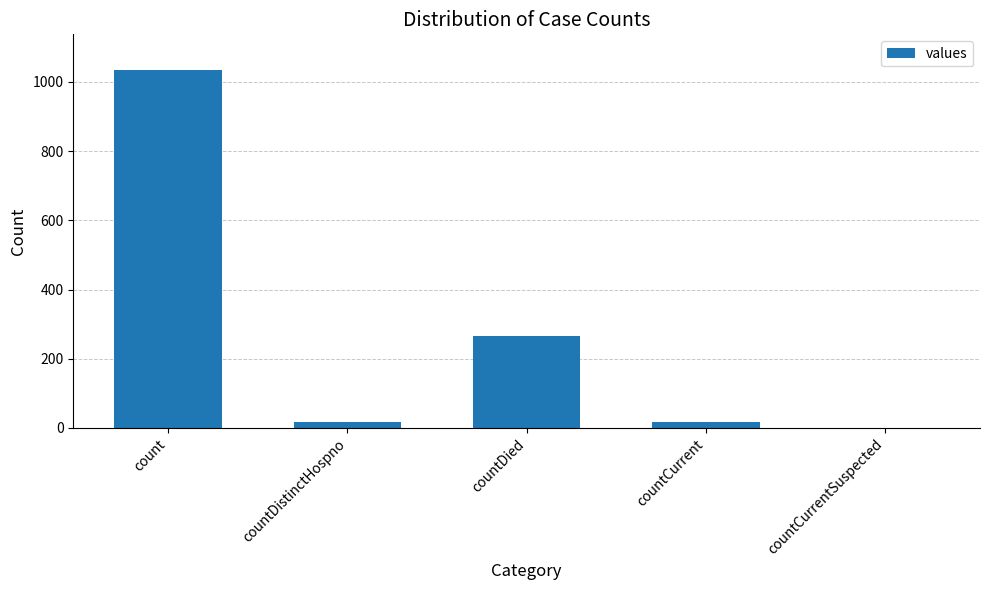

Which has a higher value, countCurrentSuspected or countDied?

countDied